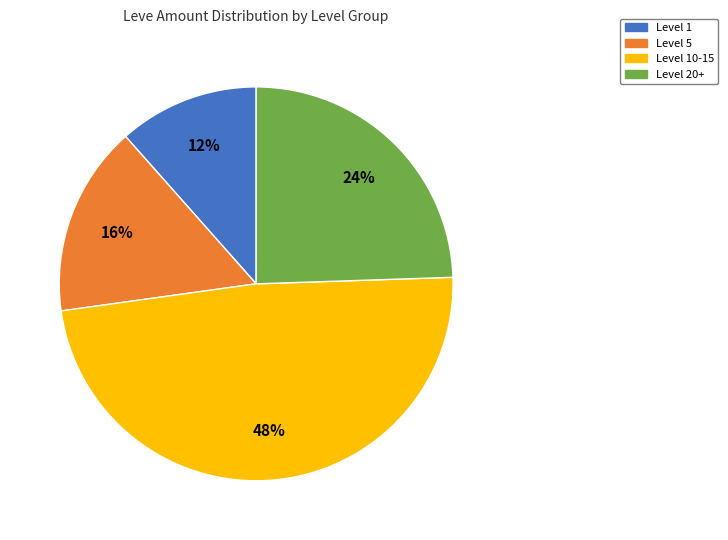

To the nearest percent, what is the average slice percentage?

25%